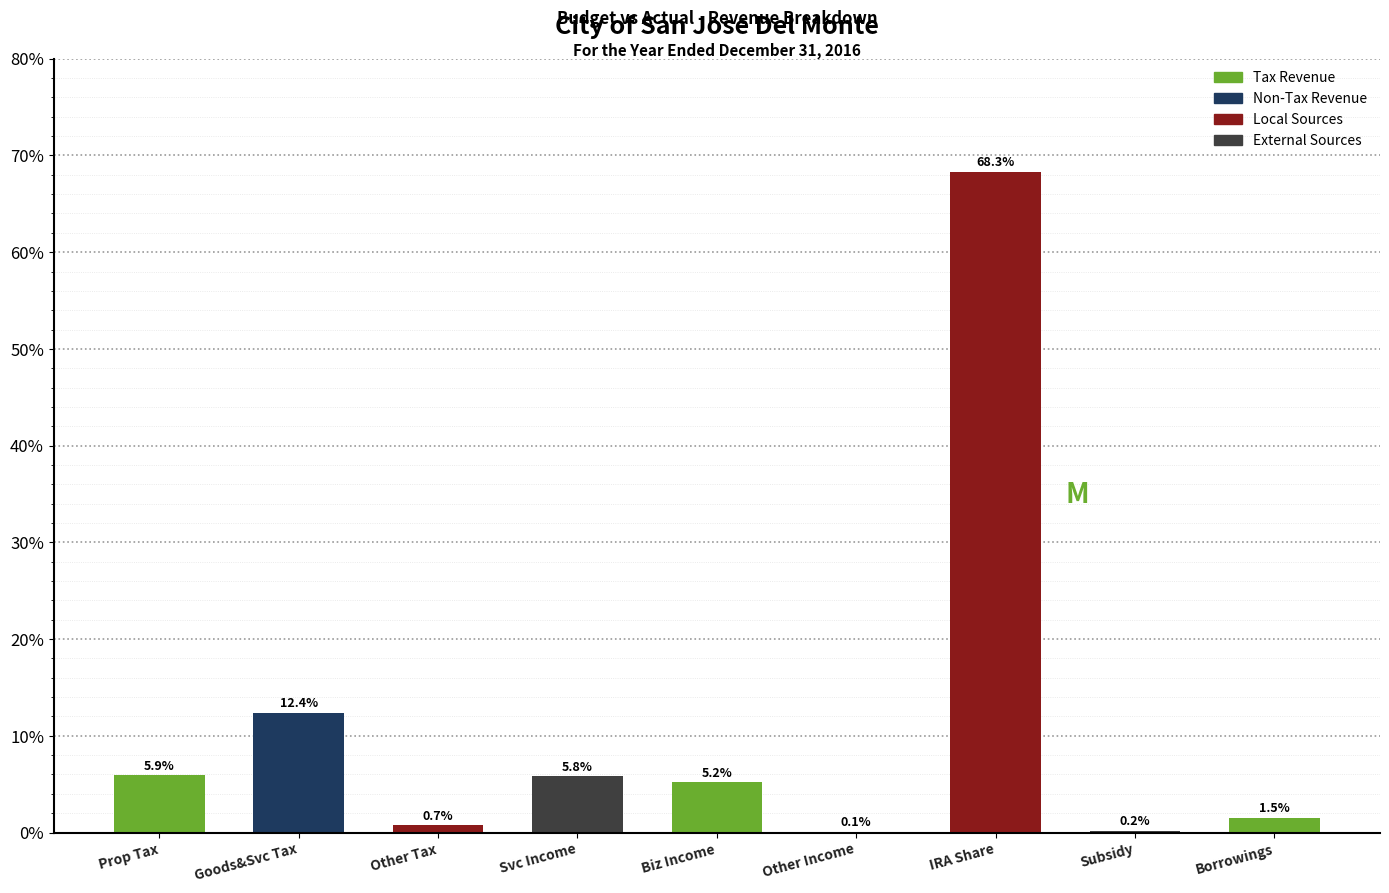

Reading left to right, extract all data points from this chart.

Prop Tax=5.9	Goods&Svc Tax=12.4	Other Tax=0.7	Svc Income=5.8	Biz Income=5.2	Other Income=0.1	IRA Share=68.3	Subsidy=0.2	Borrowings=1.5